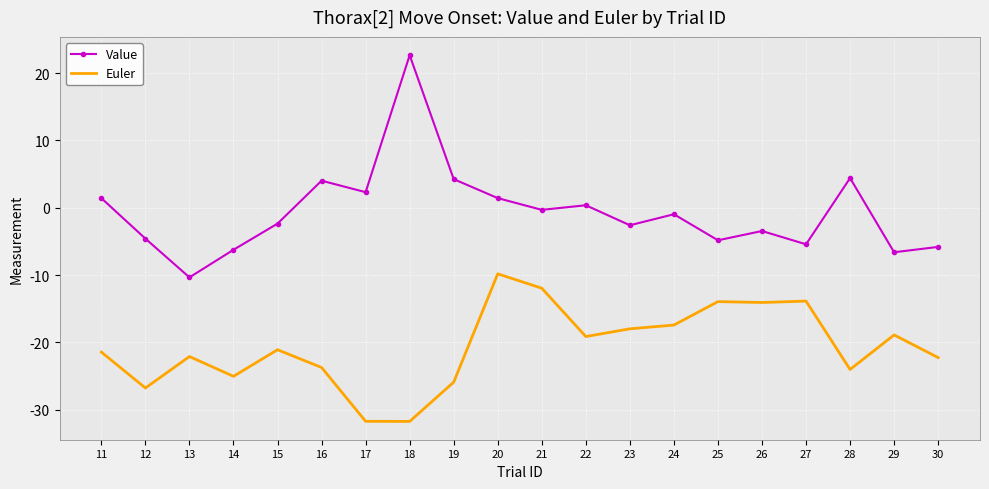

What is the minimum value shown in the chart?

-31.8